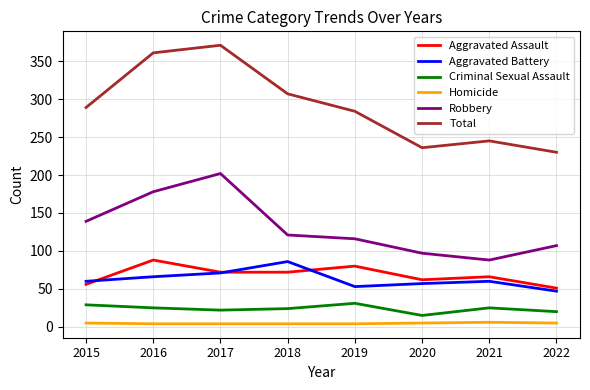

What is the maximum value for Aggravated Assault?

88